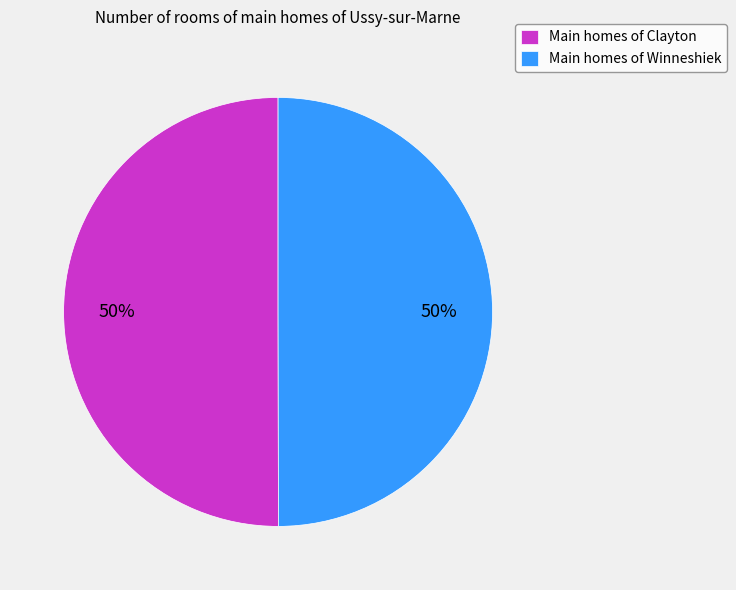

Combined, do Main homes of Clayton and Main homes of Winneshiek account for over 50%?

Yes